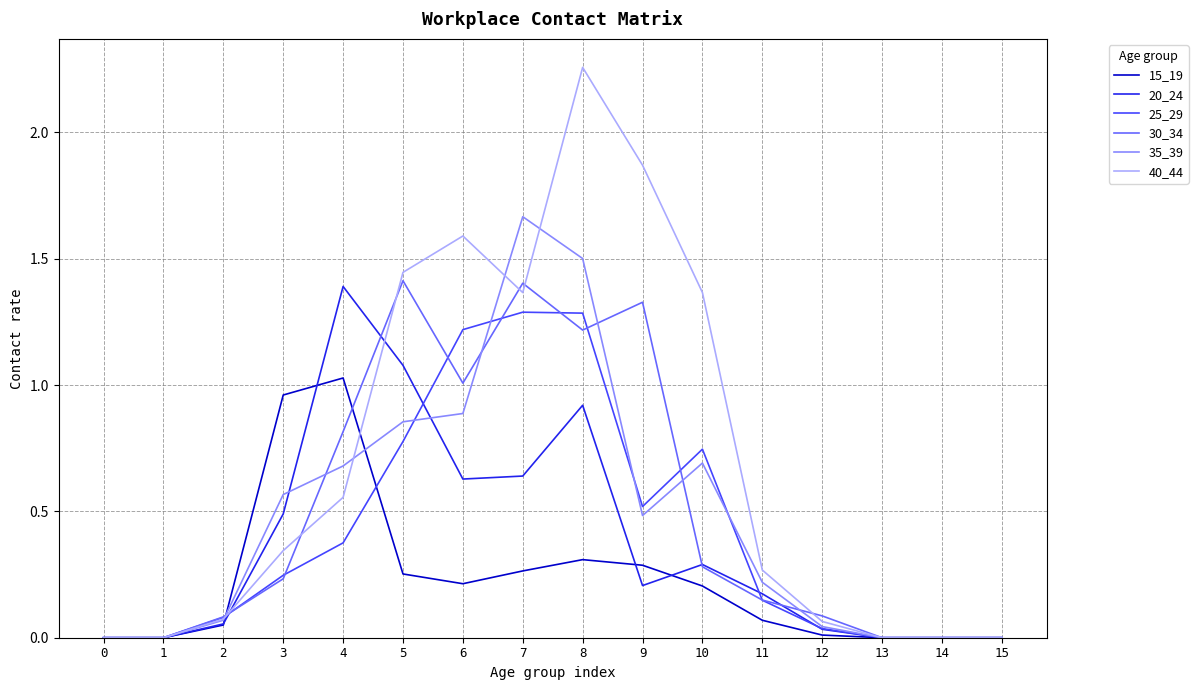

Count the number of data series in this chart.

6